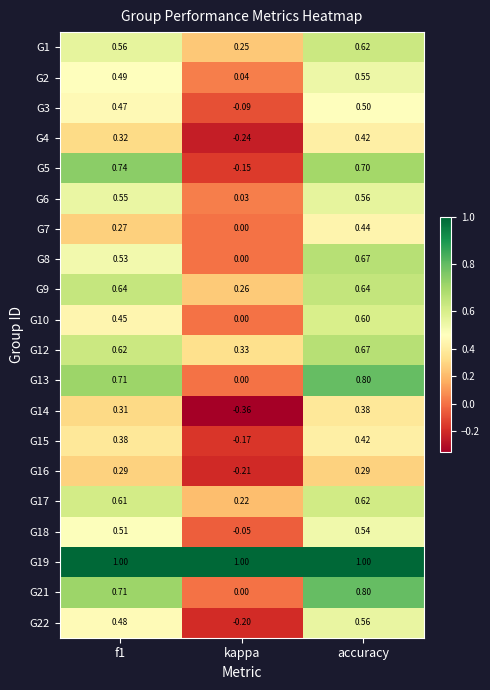

Between kappa and accuracy, which series saw the biggest shift?

G5